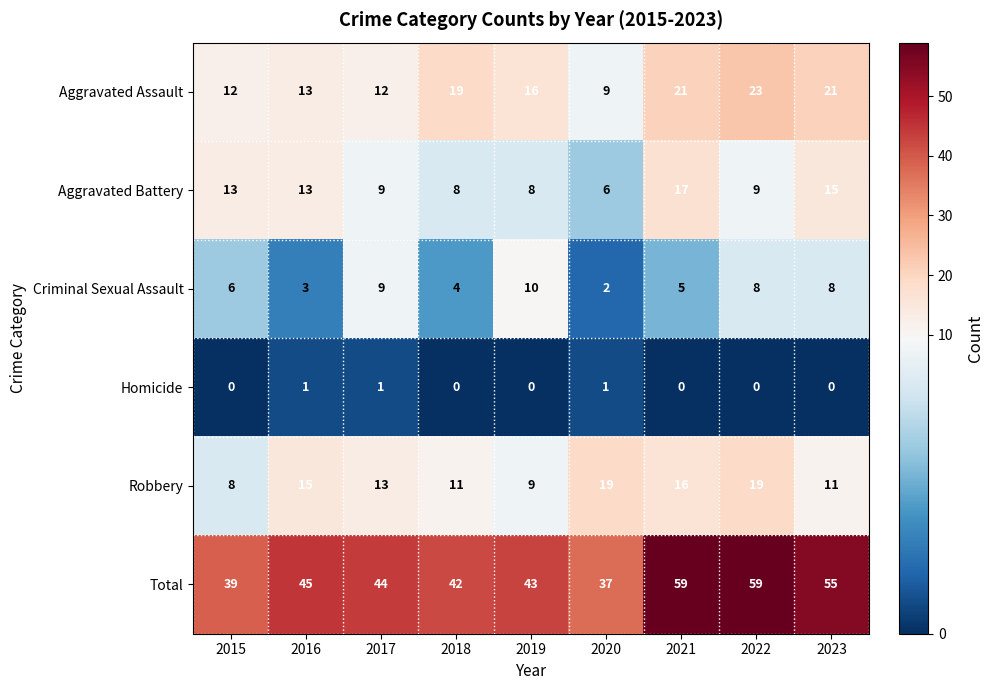

Rank the series at 2020 from highest to lowest value.

Total, Robbery, Aggravated Assault, Aggravated Battery, Criminal Sexual Assault, Homicide